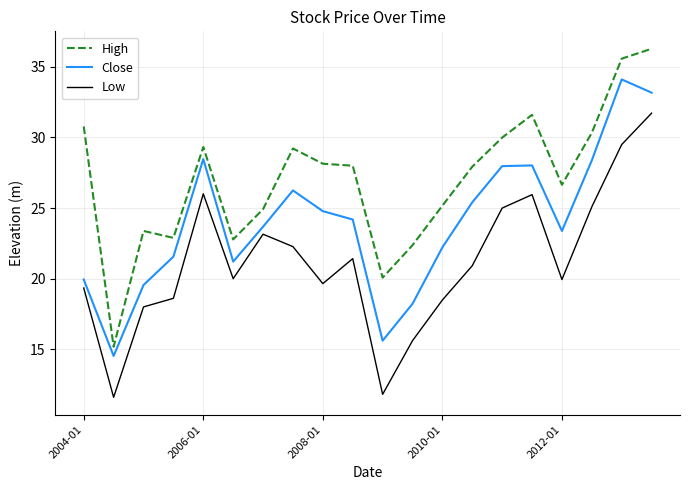

What is the difference between the maximum and minimum values in the Low series?

20.1